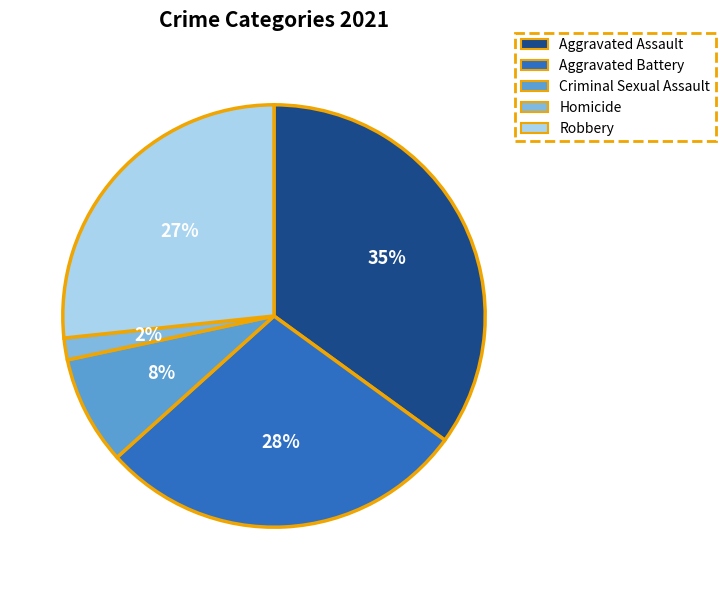

To the nearest percent, what portion does Aggravated Assault represent?

35%